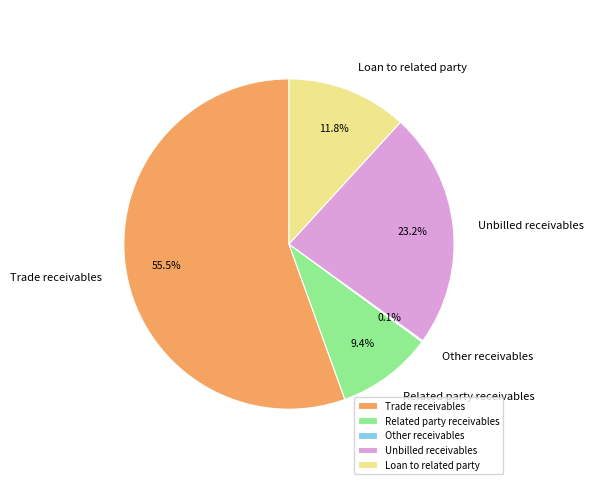

To the nearest percent, what is the difference between the Unbilled receivables and Loan to related party slice percentages?

11%